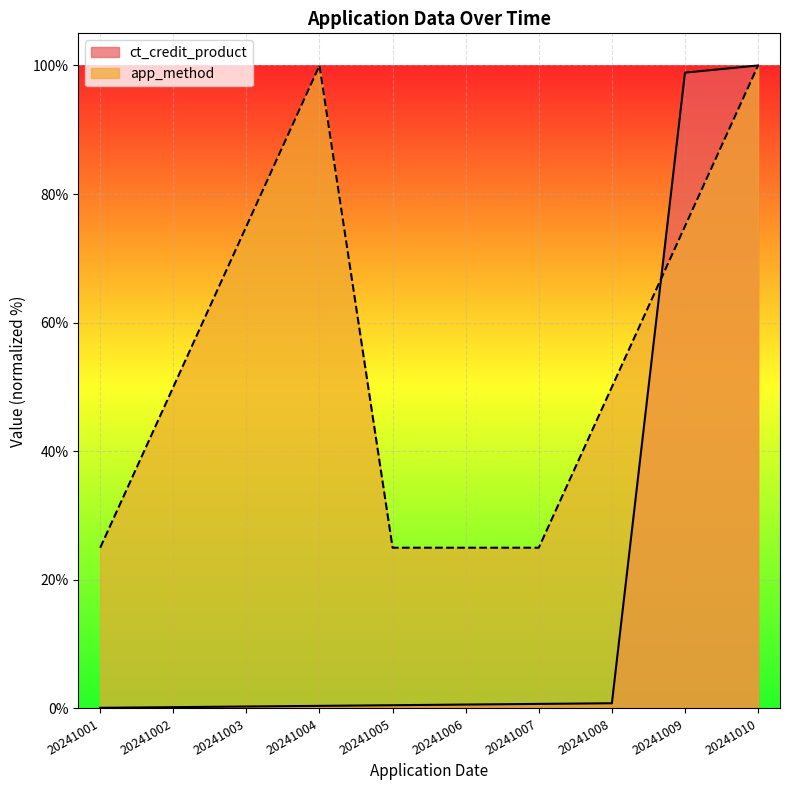

Which series changed the most between 20241003 and 20241005?

app_method